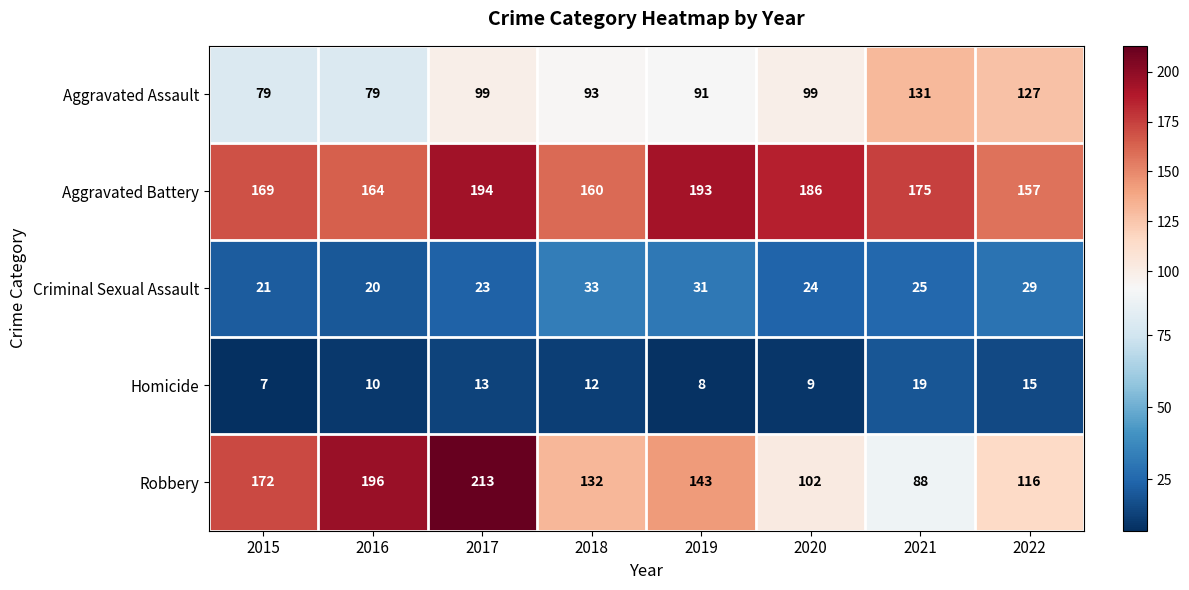

Read the Criminal Sexual Assault value at 2015, to the nearest 5.

20